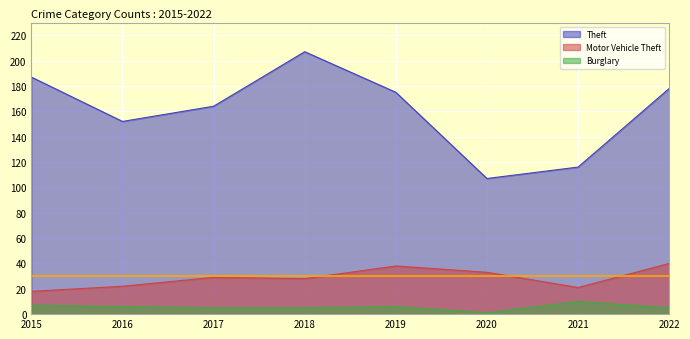

Reading right to left, list all the values displayed in this chart.

Theft: 2022=178	2021=116	2020=107	2019=175	2018=207	2017=164	2016=152	2015=187
Motor Vehicle Theft: 2022=40	2021=21	2020=33	2019=38	2018=28	2017=29	2016=22	2015=18
Burglary: 2022=5	2021=10	2020=1	2019=6	2018=5	2017=5	2016=6	2015=7